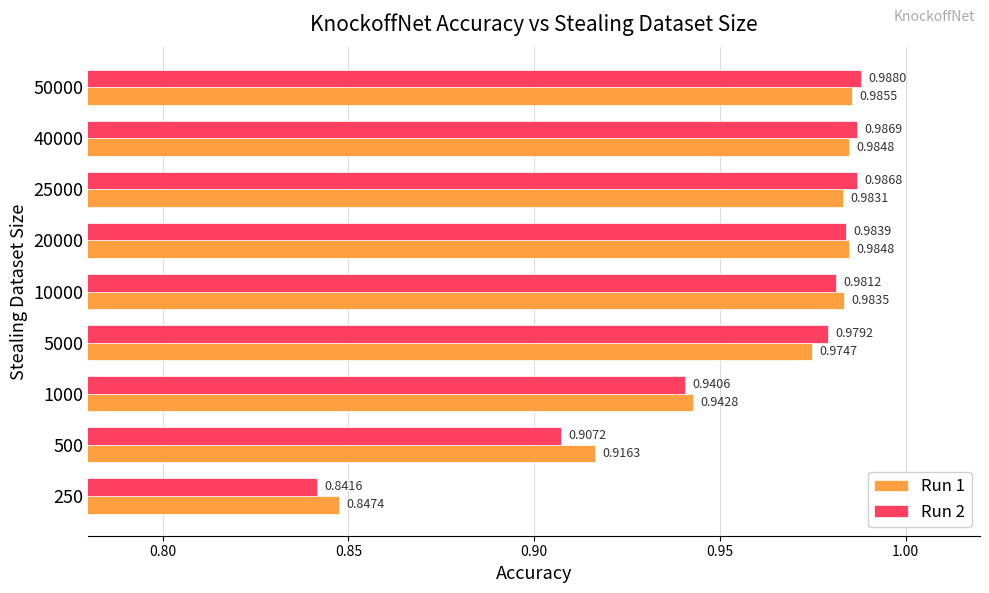

Between 500 and 10000, which series saw the biggest shift?

Run 2